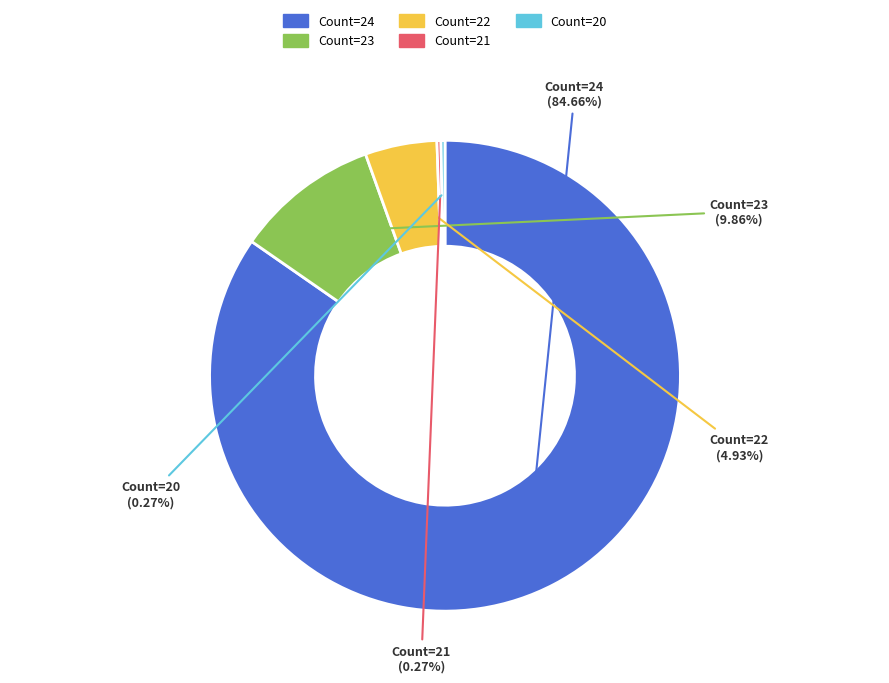

What is the largest slice in the pie chart?

Count=24